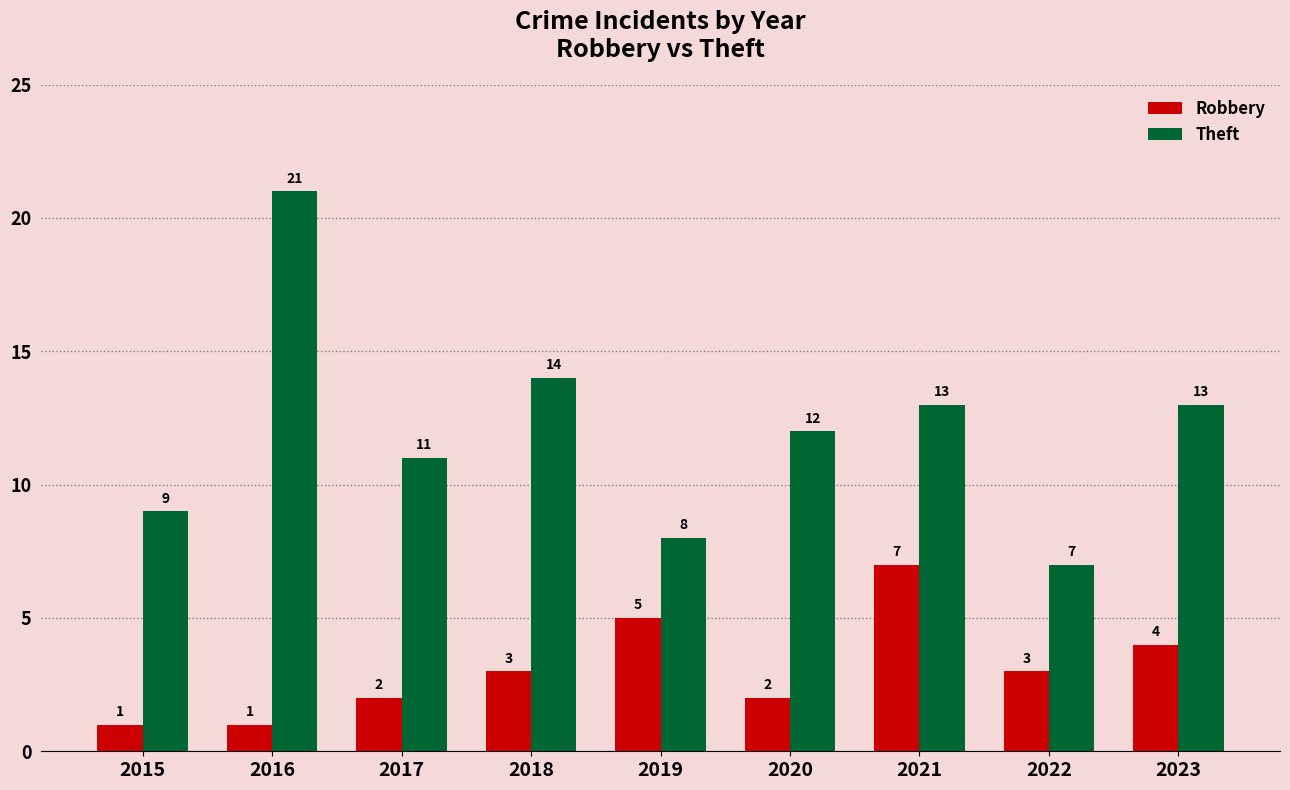

What is the spread (max minus min) of values at 2020?

10